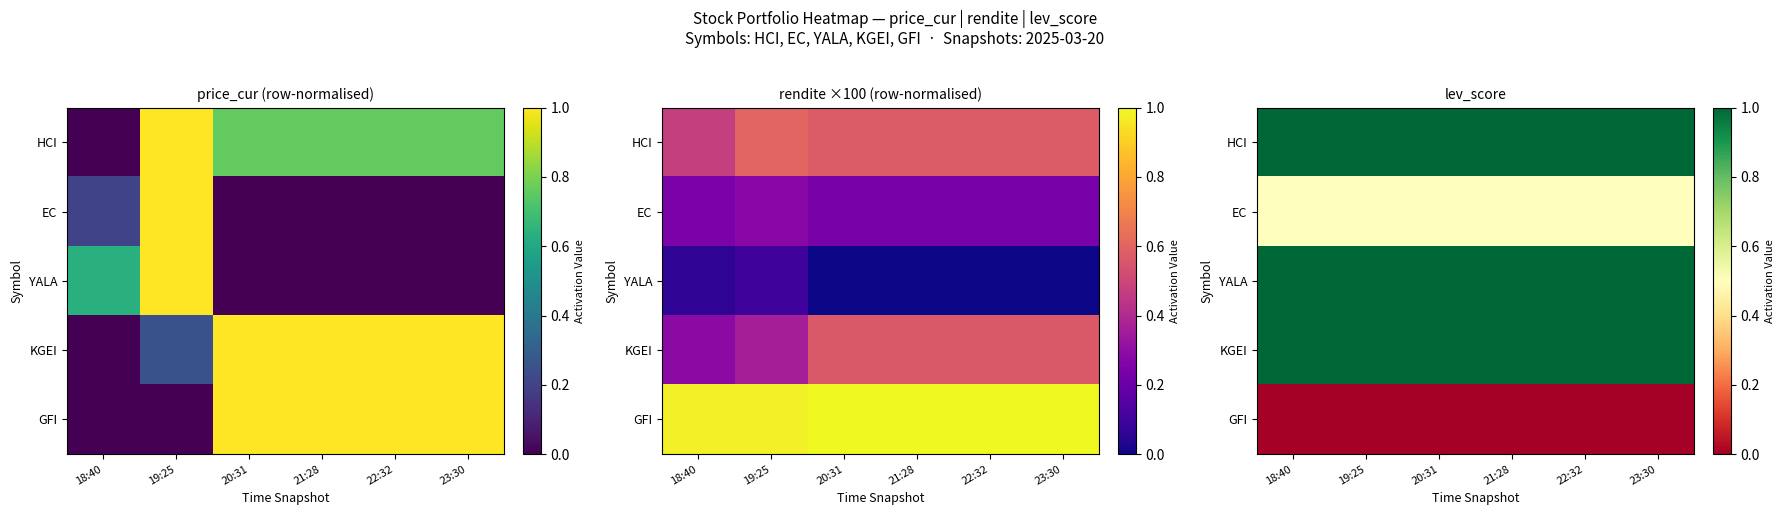

Which series changed the most between 20:31 and 21:28?

HCI